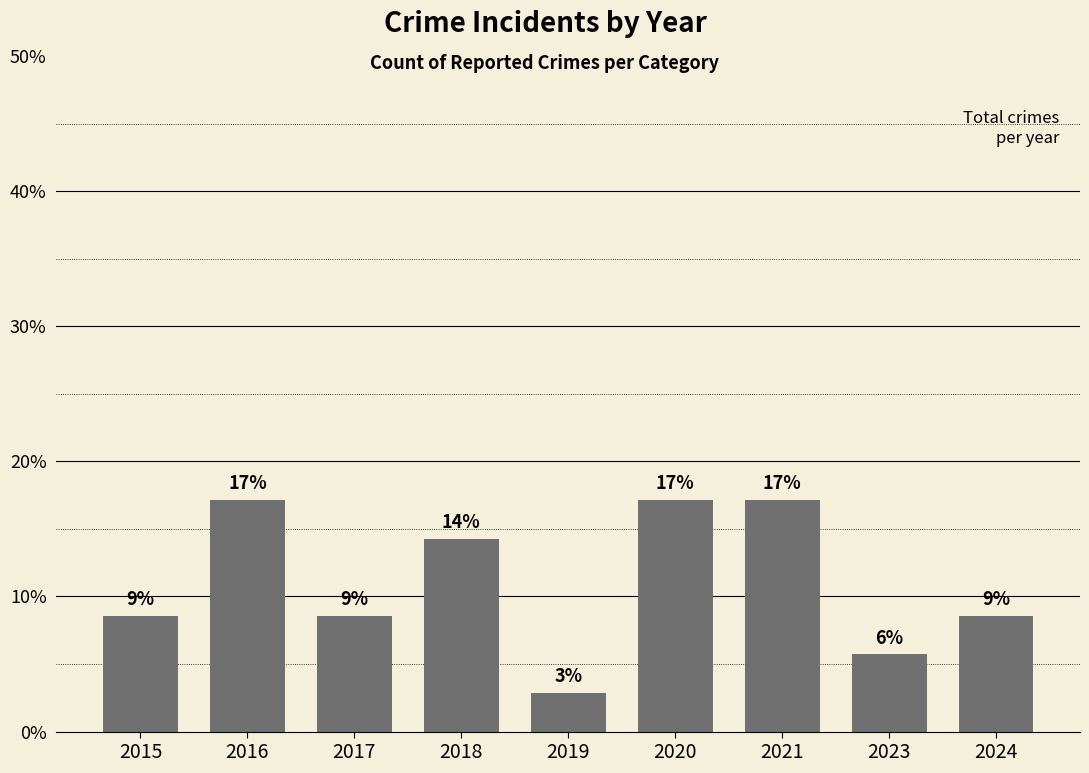

What is the value of the 8th bar from the left?

5.7